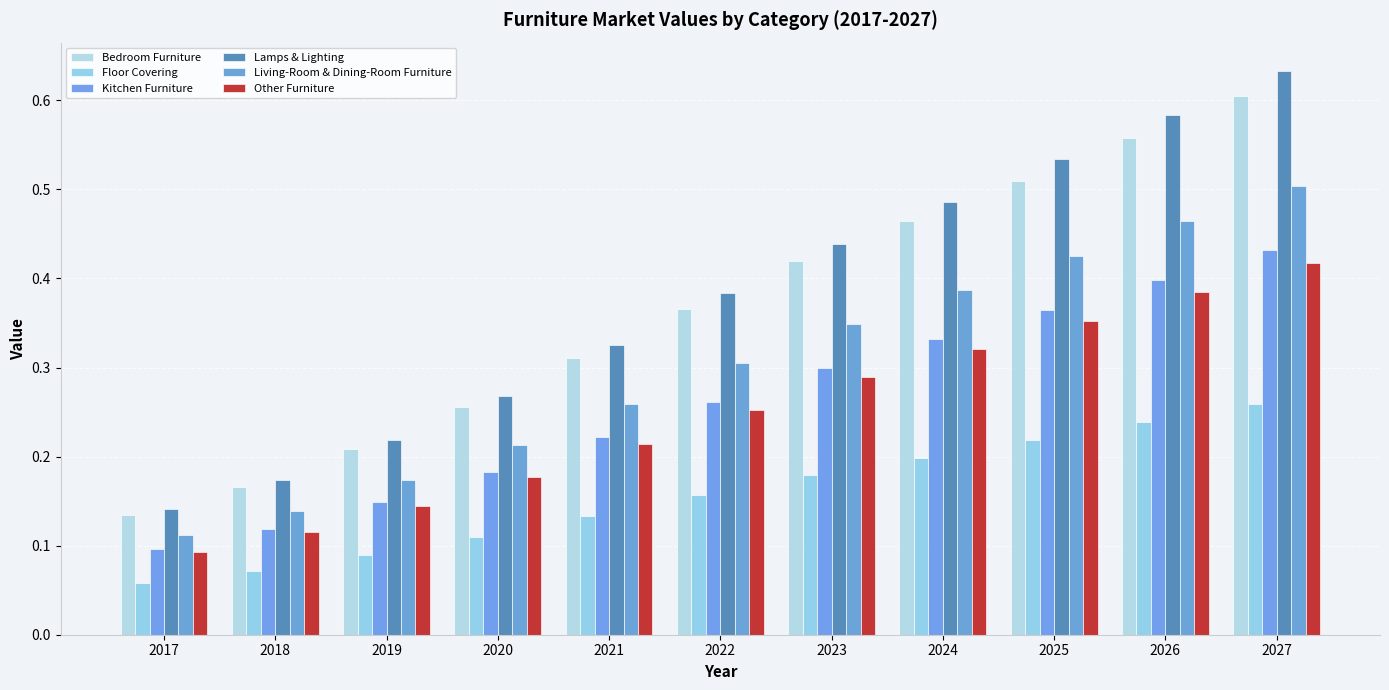

Which series changed the most between 2019 and 2022?

Lamps & Lighting